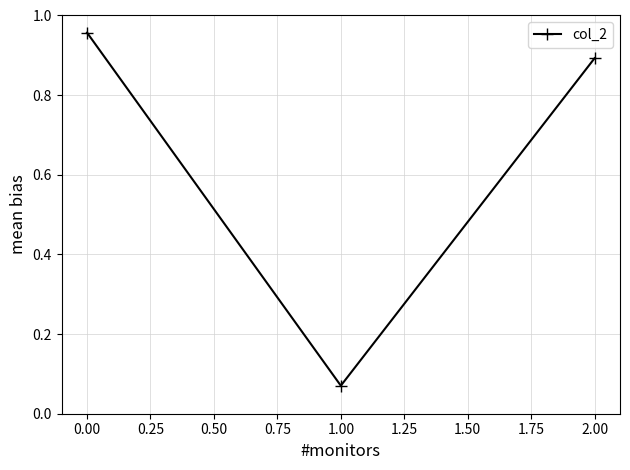

At which label is the value closest to 0?

1.00